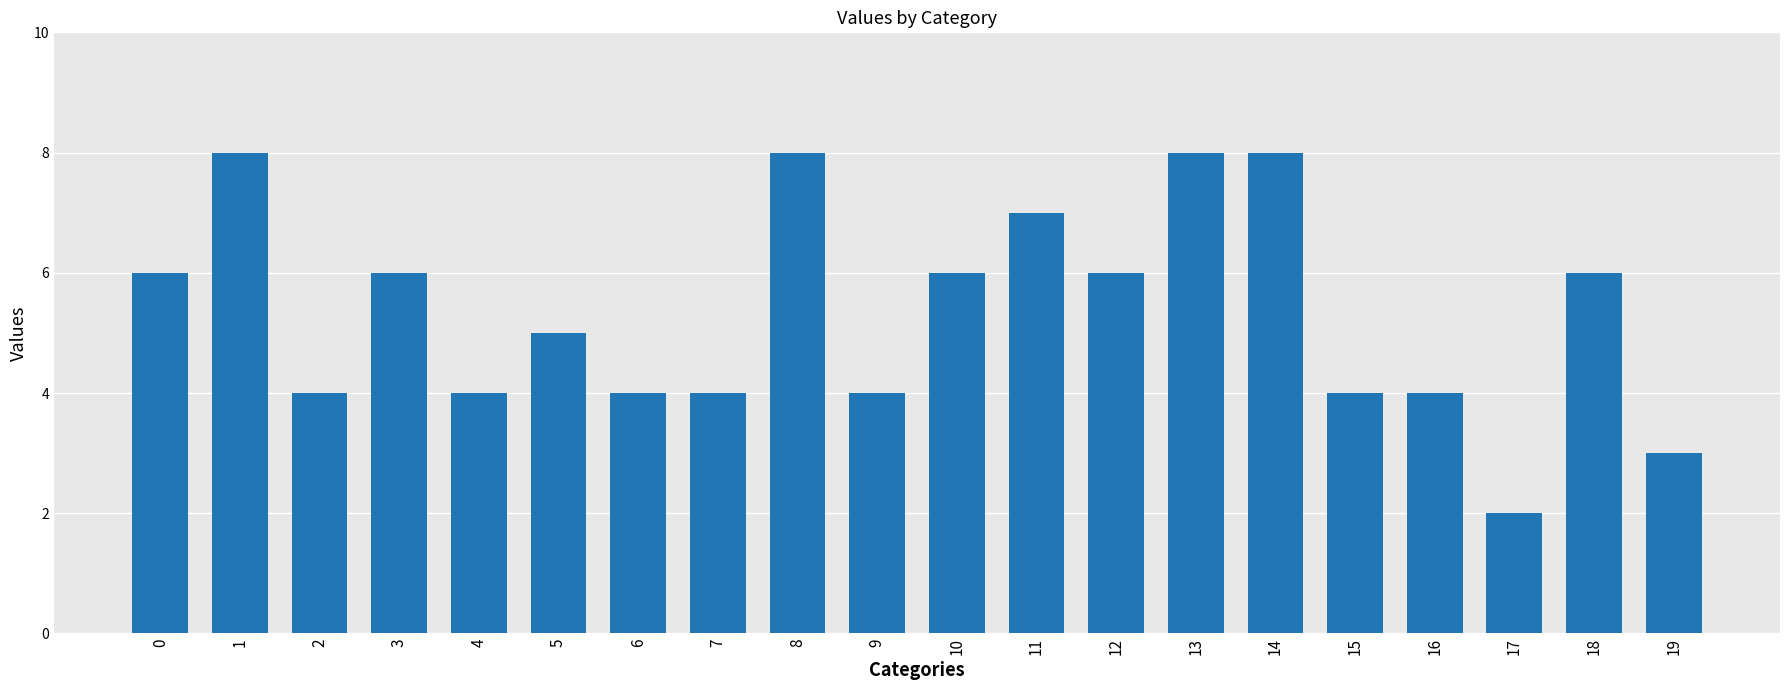

Is it true that the value at 15 is 4?

True